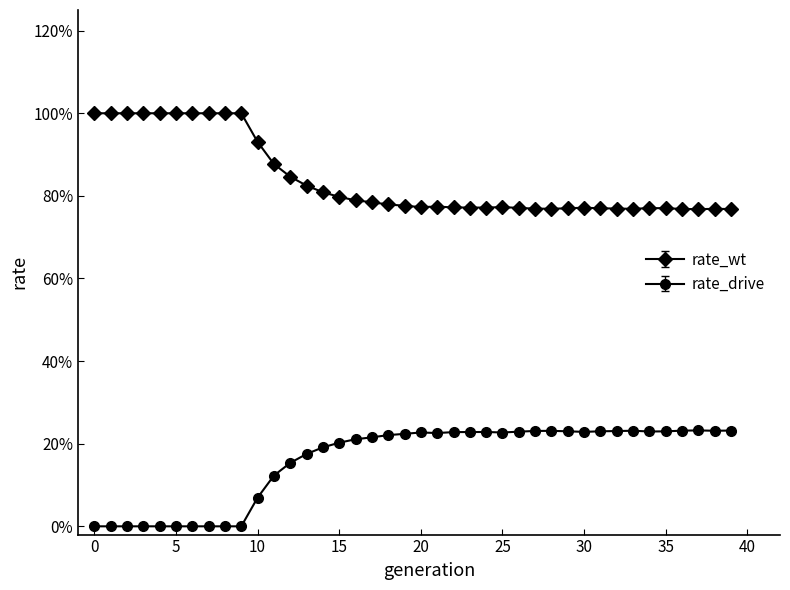

How many distinct data groups are displayed?

2